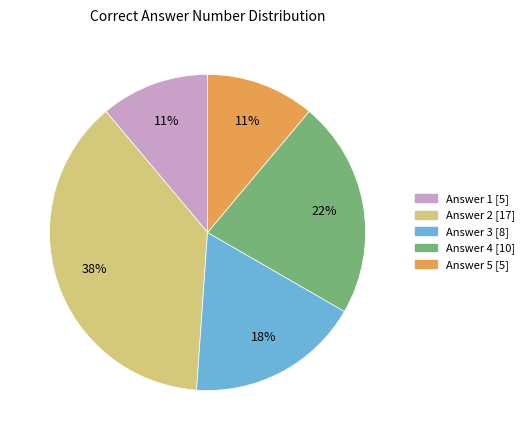

To the nearest percent, what is the average slice percentage?

20%